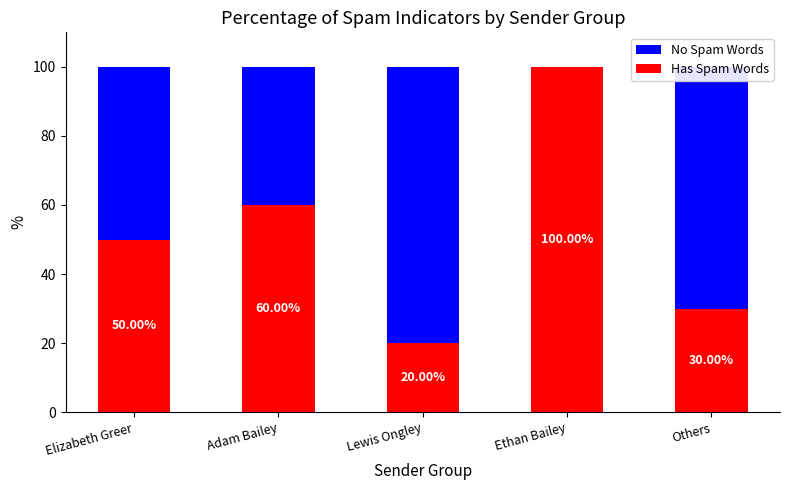

What is the sum of the Has Spam Words values at Elizabeth Greer and Lewis Ongley?

70